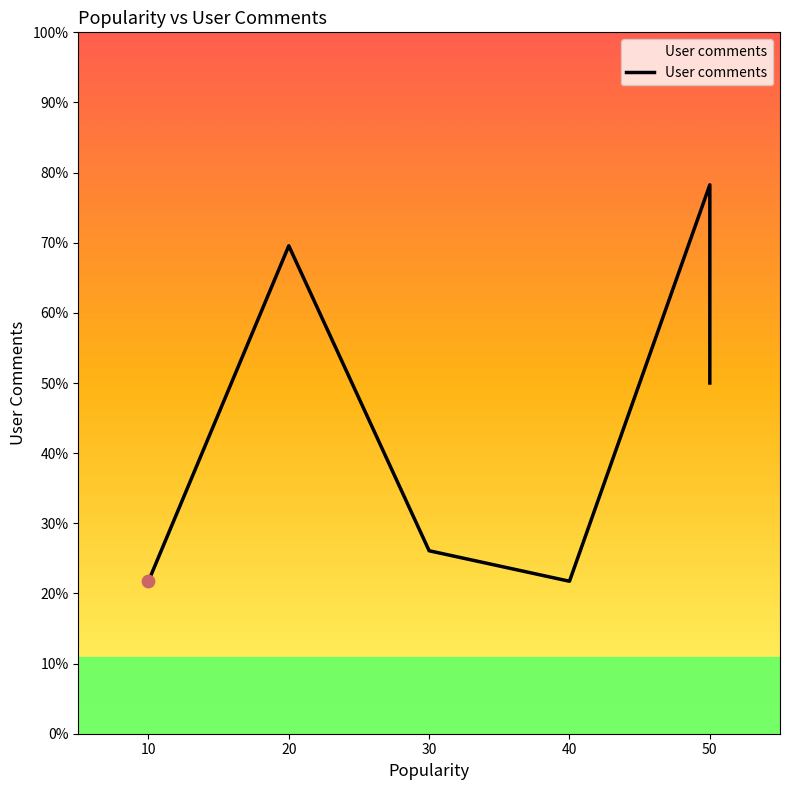

What is the ratio of the value at 20 to the value at 50?

1.0